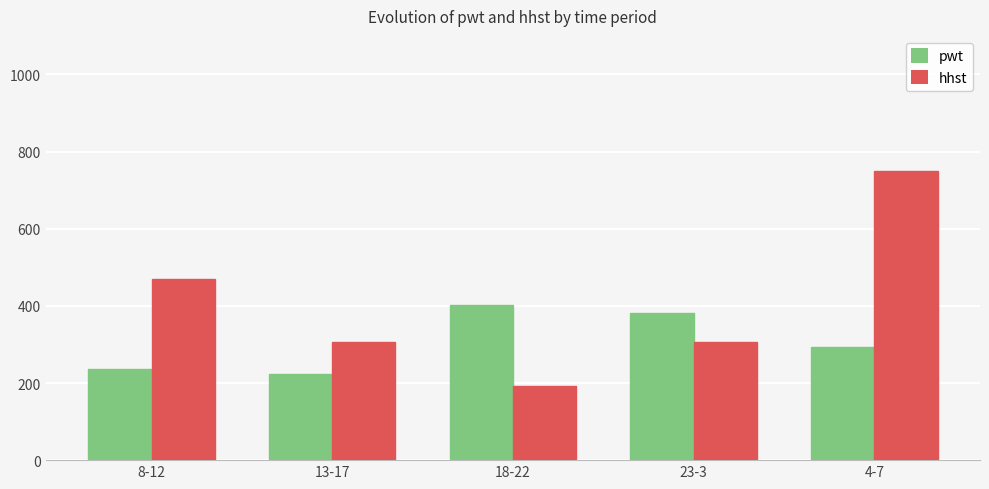

True or false: hhst has a value of 166.2 at 13-17.

False